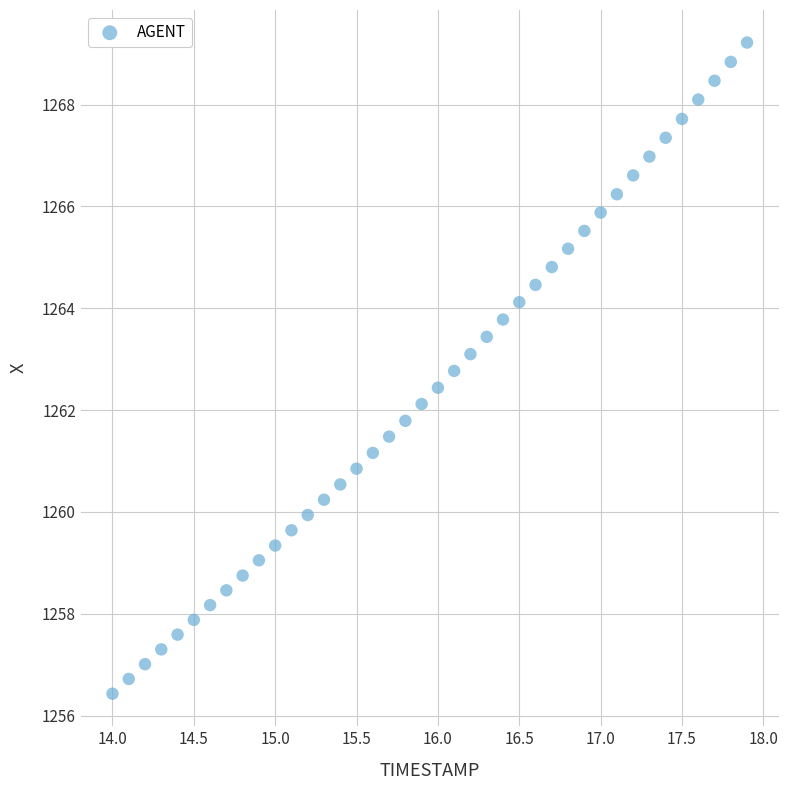

What is the range of X values (max minus min)?

3.9